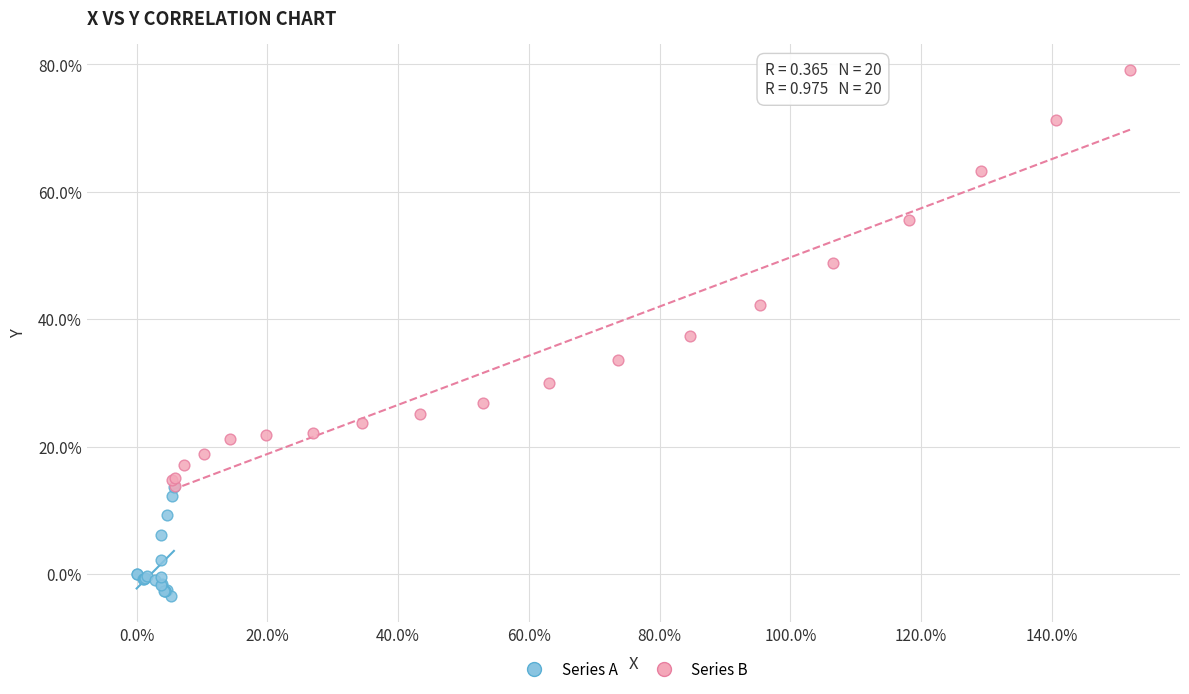

Which series has the widest spread of Y values?

Series B